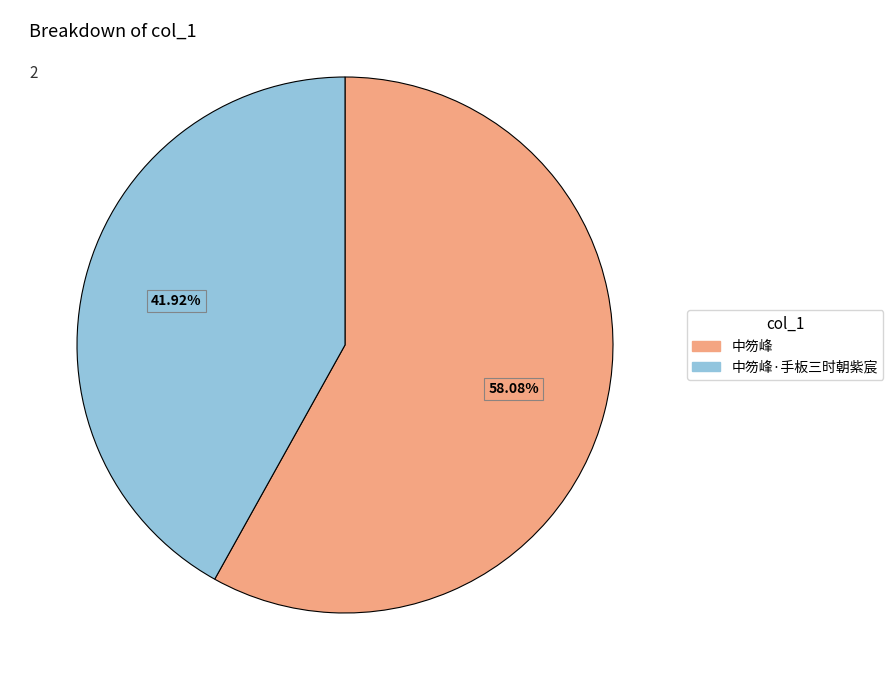

What is the smallest slice in the pie chart?

中笏峰·手板三时朝紫宸